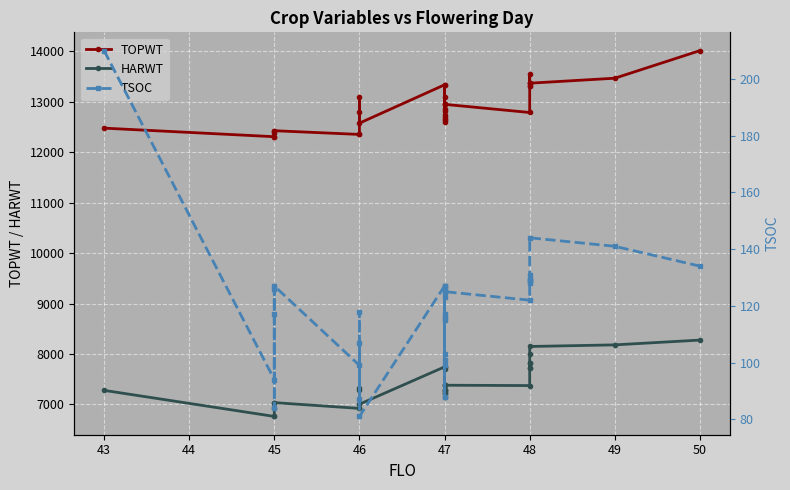

True or false: TOPWT and HARWT intersect in this chart.

False